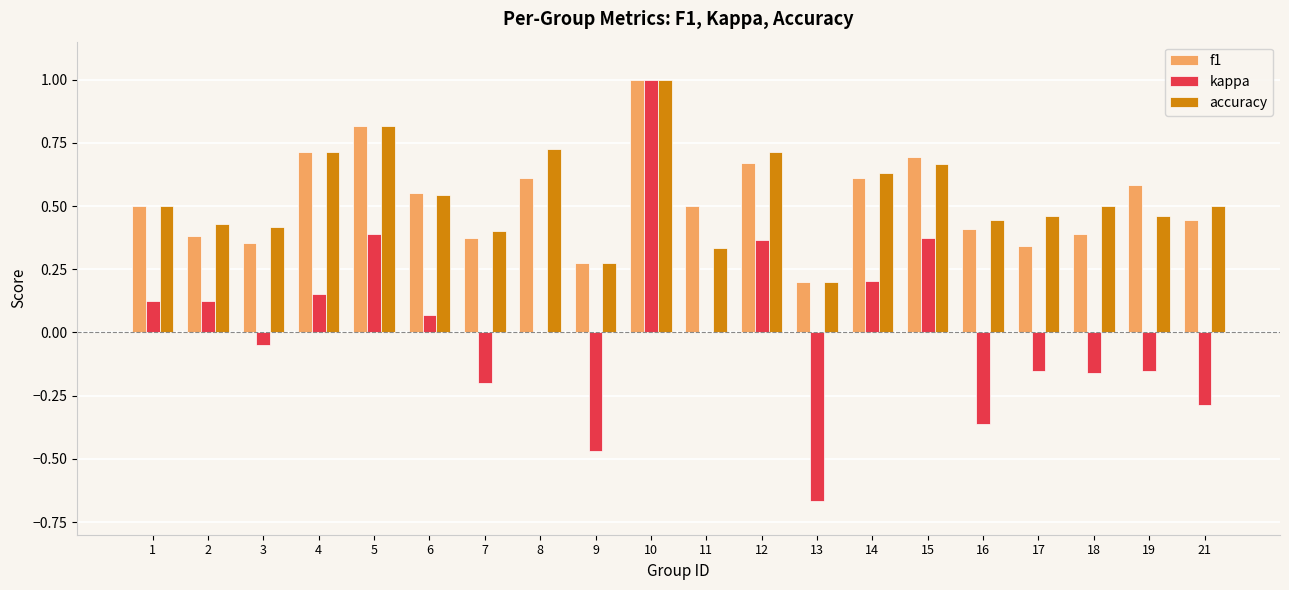

Which series changed the most between 1 and 11?

accuracy